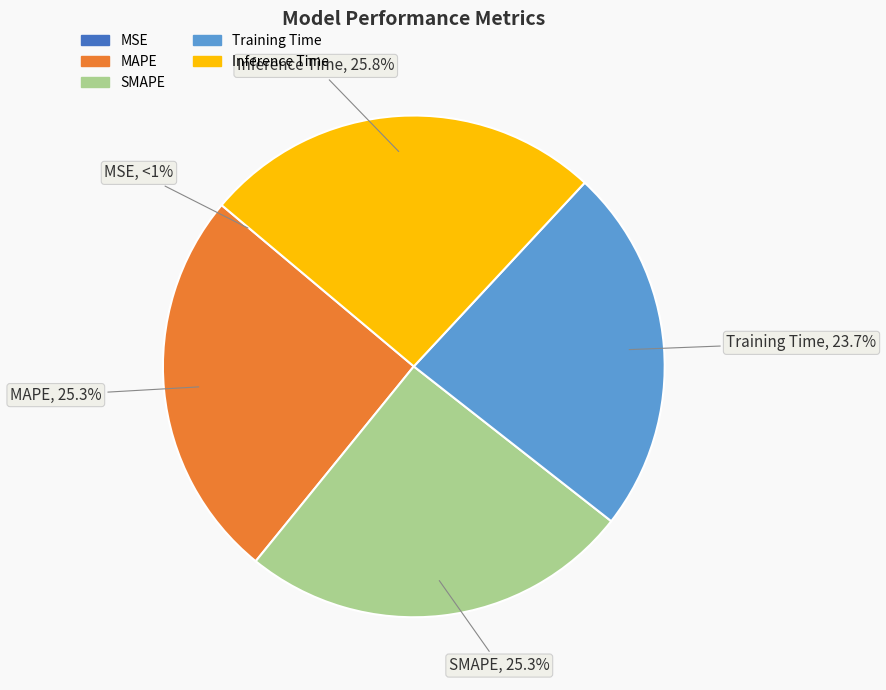

Which category has the biggest portion of the pie?

Inference Time